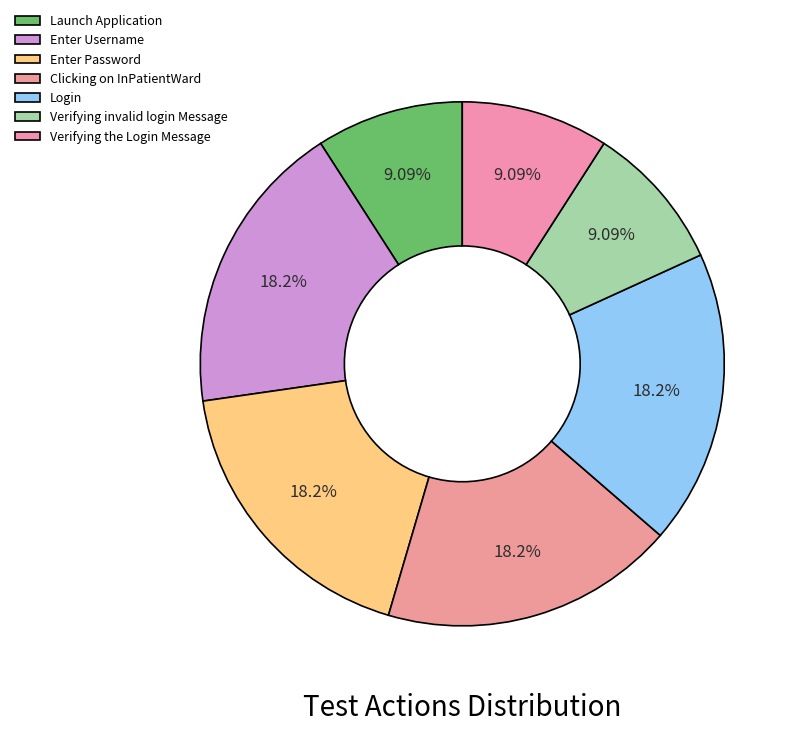

The Login slice represents 18% of the pie. True or false?

True